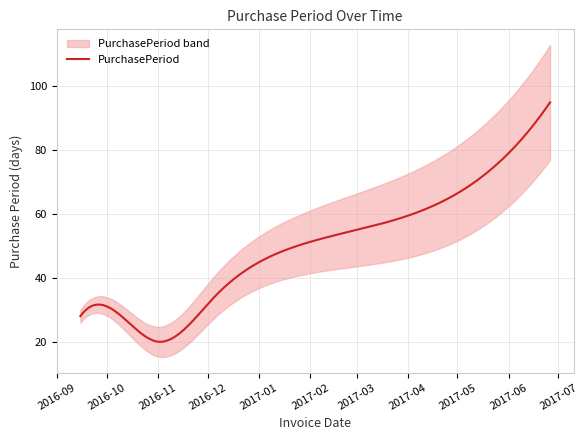

What is the sum of all values?

312